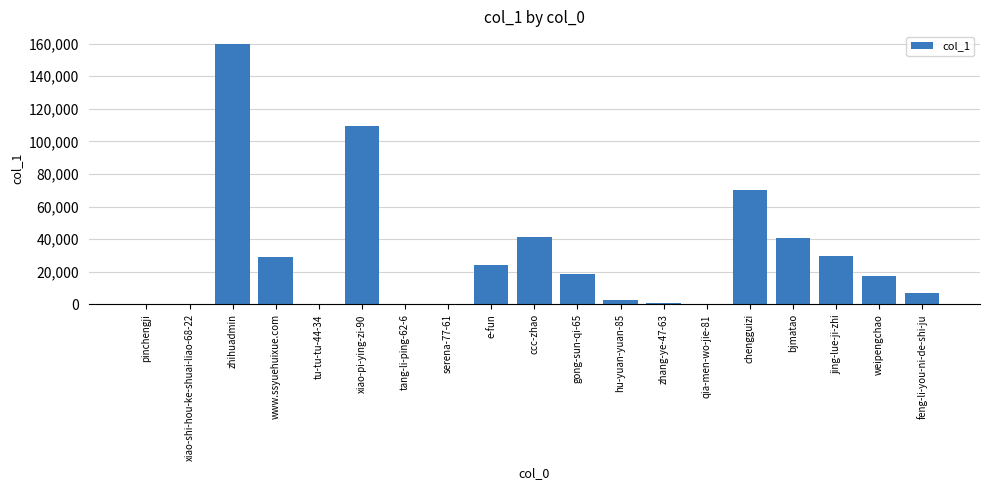

What is the average value?

29112